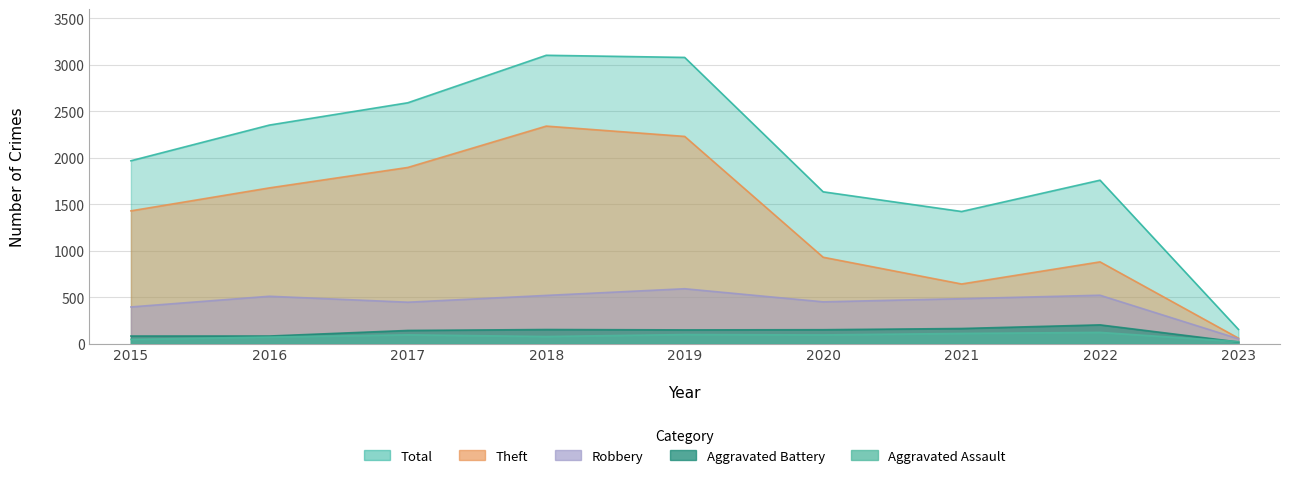

True or false: Aggravated Battery has a value of 82 at 2015.

True